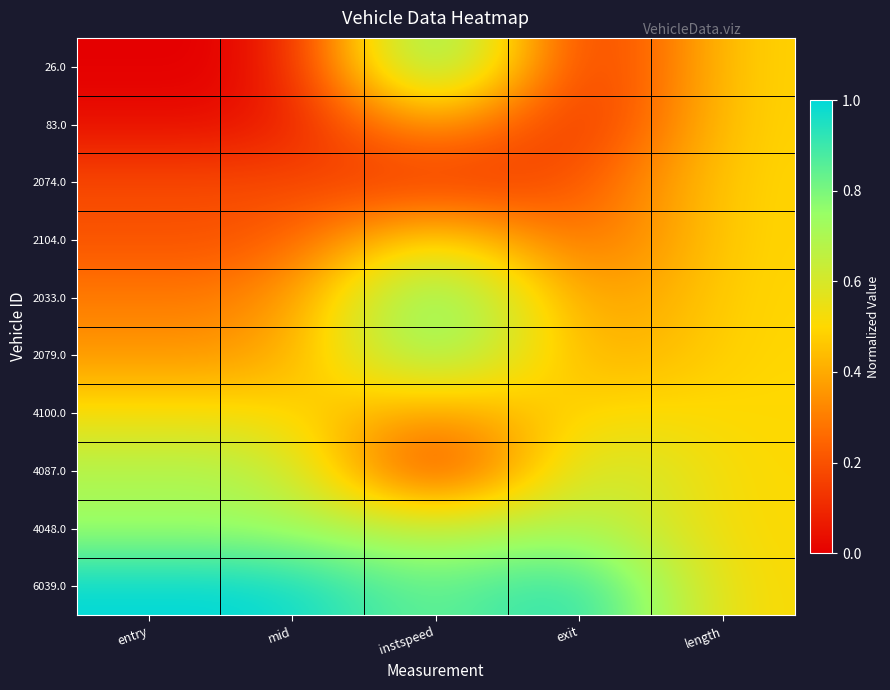

What is the spread (max minus min) of values at entry?

1.0